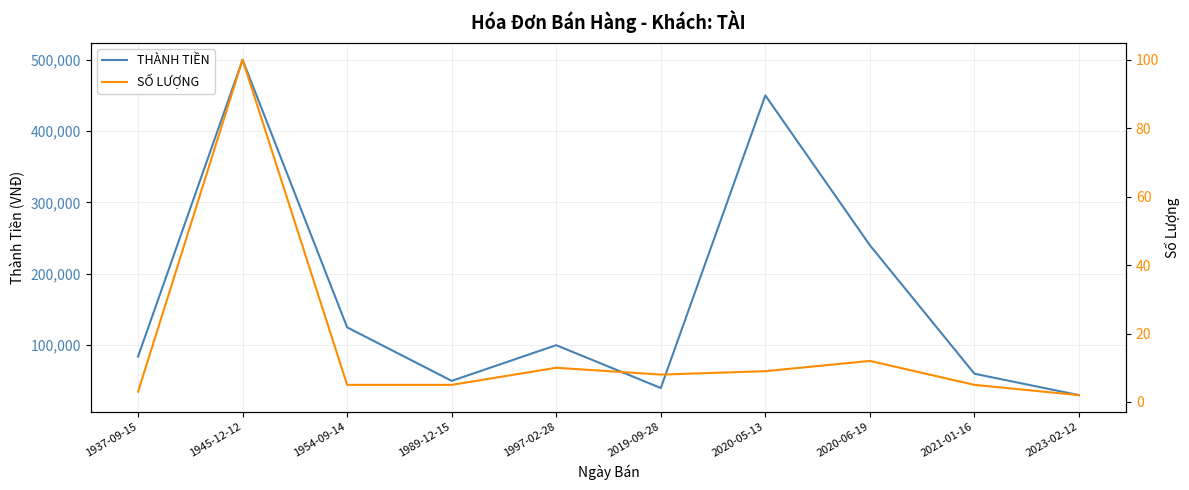

At which label does SỐ LƯỢNG reach its peak?

1945-12-12